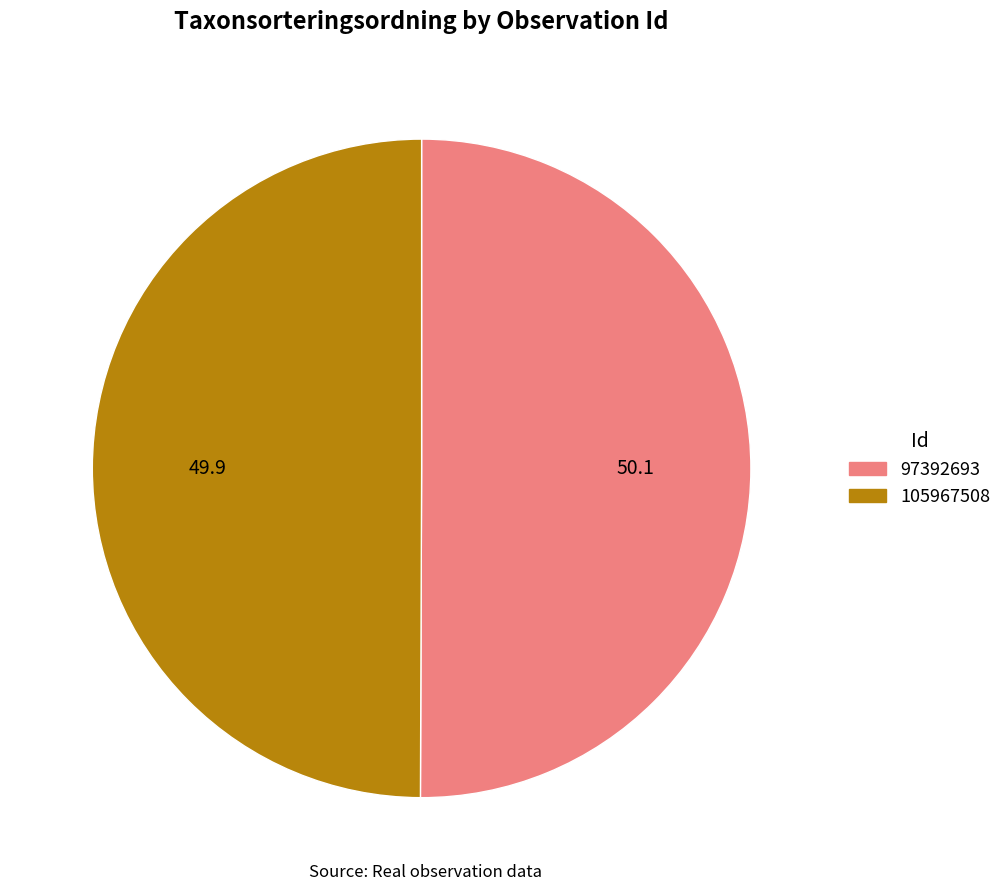

Combined, do 105967508 and 97392693 account for over 50%?

Yes